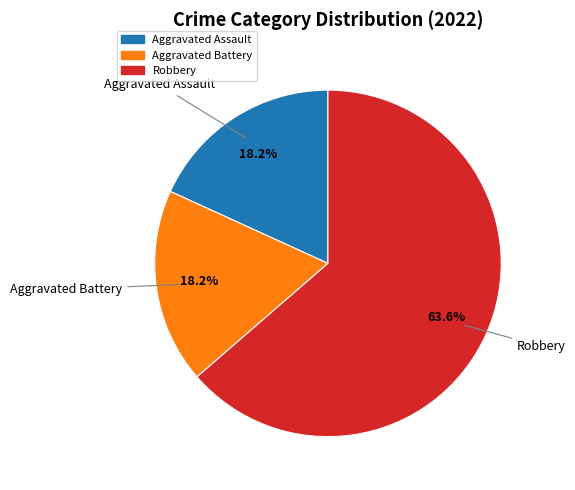

True or false: Robbery accounts for 69% of the total.

False